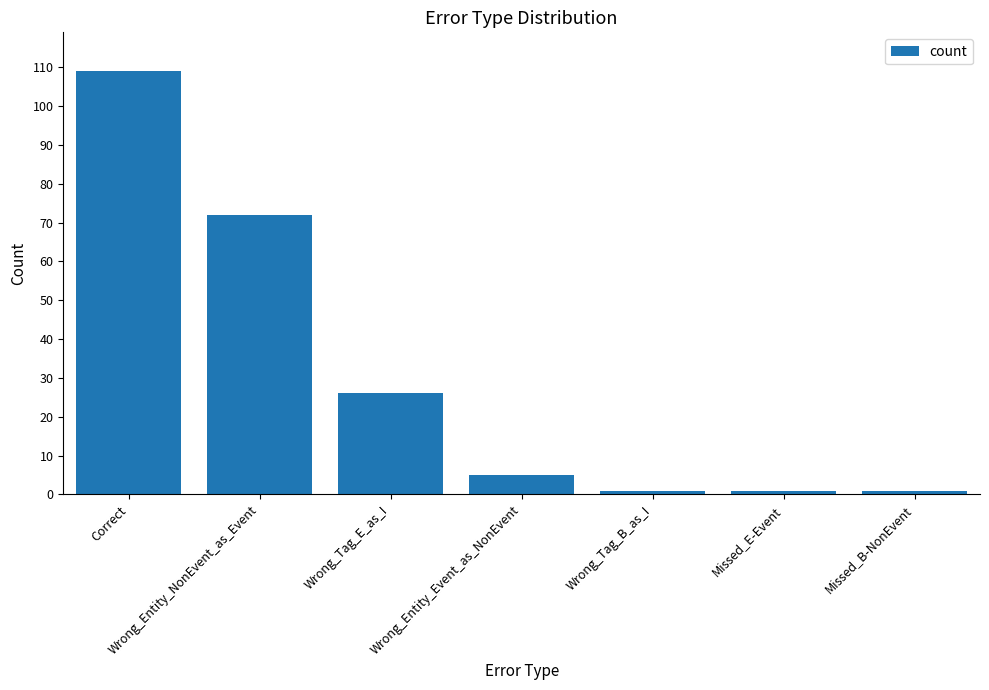

Reading left to right, what are all the values shown in this chart?

109	72	26	5	1	1	1